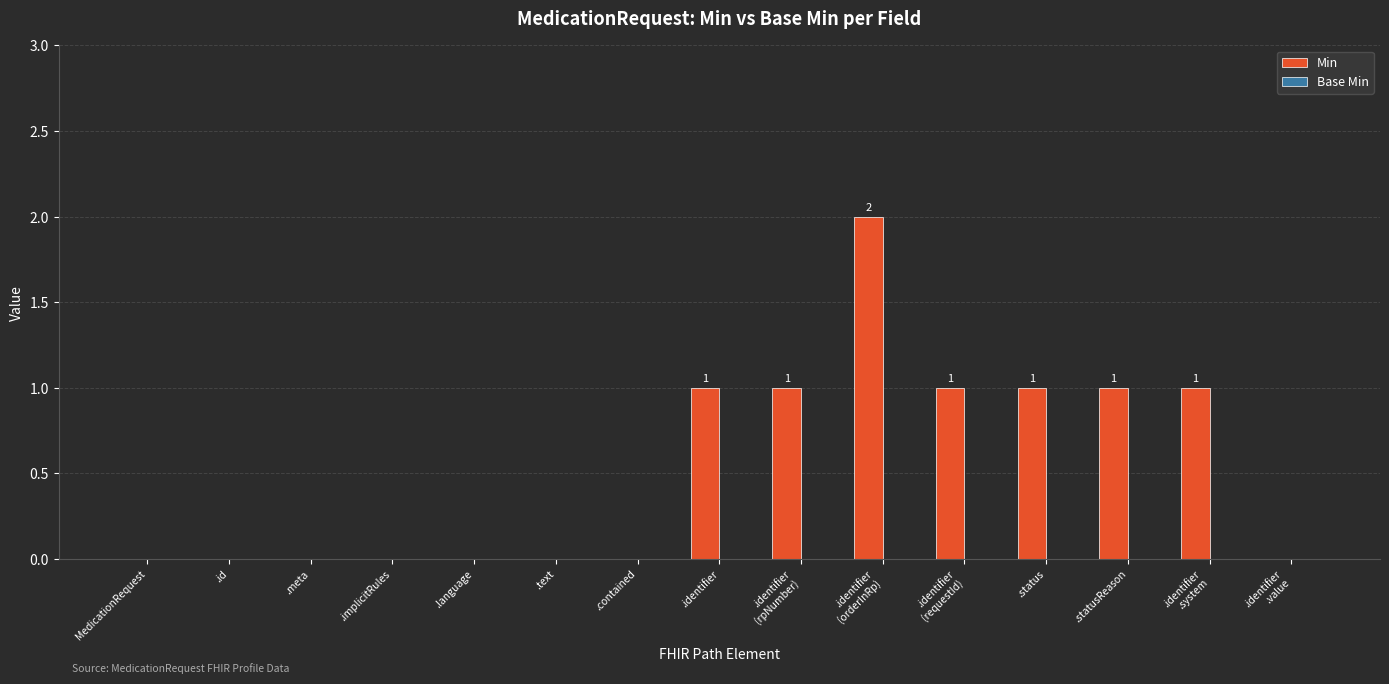

The value at MedicationRequest is 0. True or false?

True